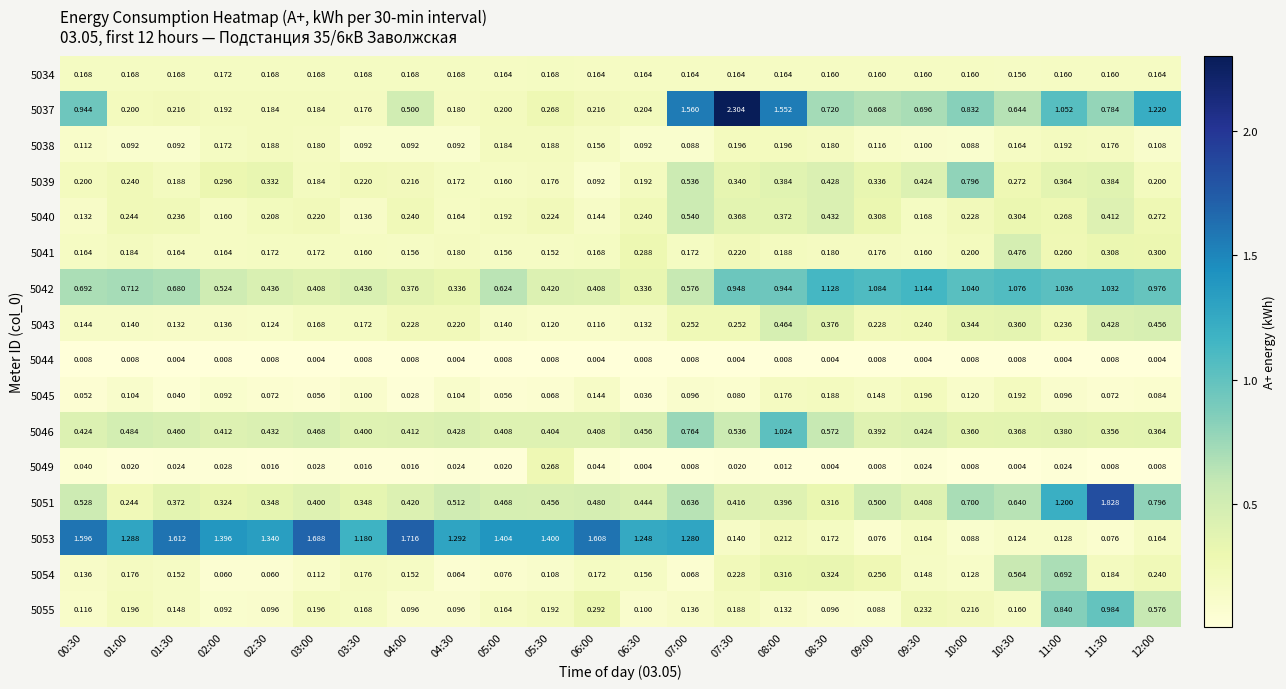

Is the value of 5042 at 03:30 greater than the value of 5043 at 01:30?

Yes